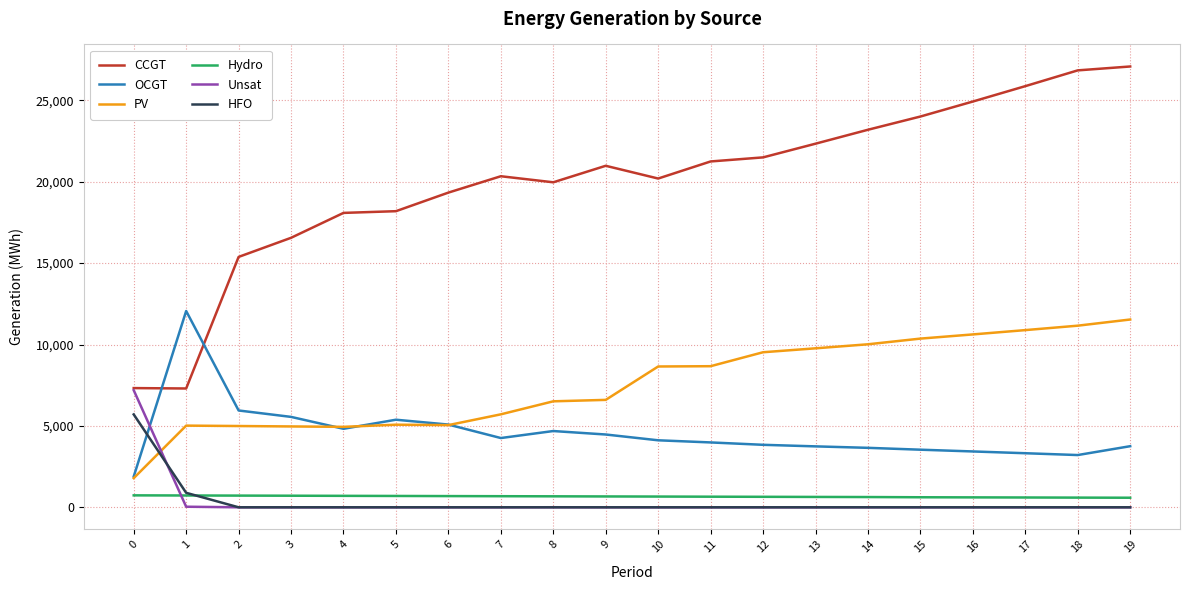

Which series has the largest range (max minus min)?

CCGT